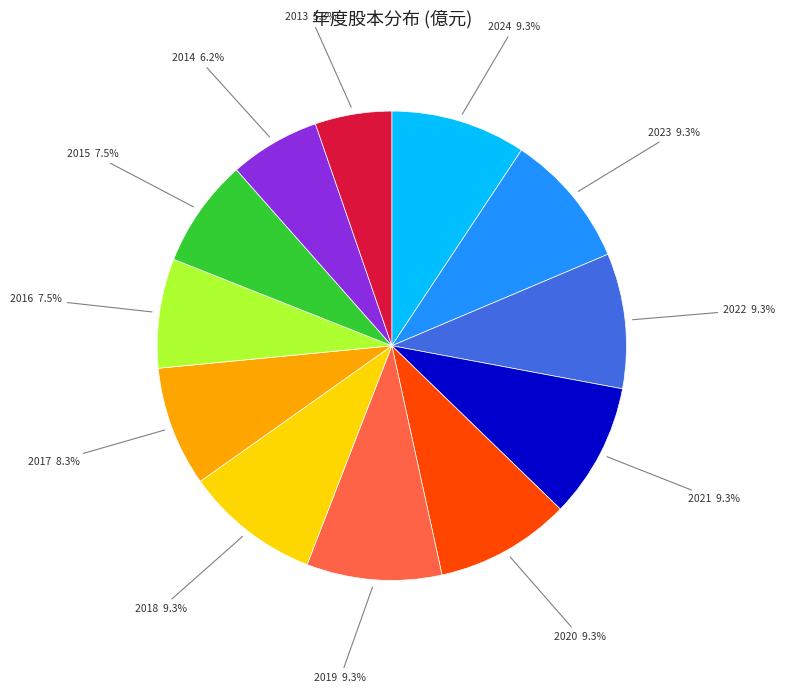

Is there any slice that represents more than half of the pie?

No